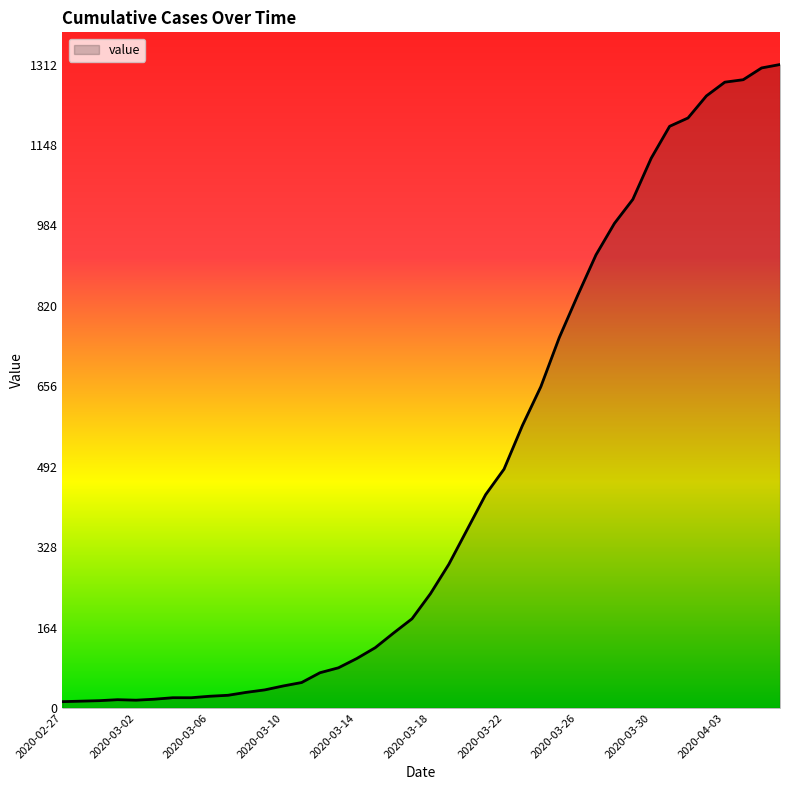

What is the greatest value displayed?

1312